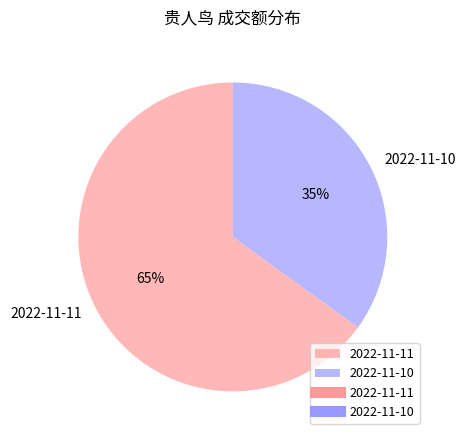

What percentage is the 2022-11-11 slice, to the nearest percent?

65%